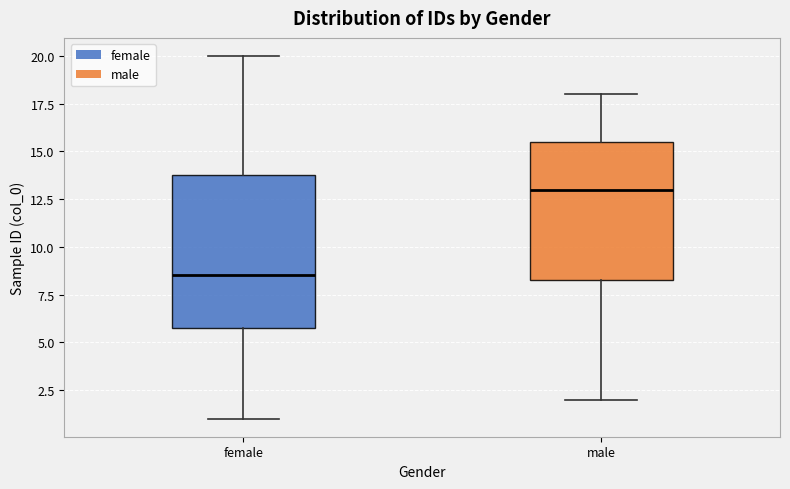

Which box is the tallest, from its lower edge to its upper edge?

female